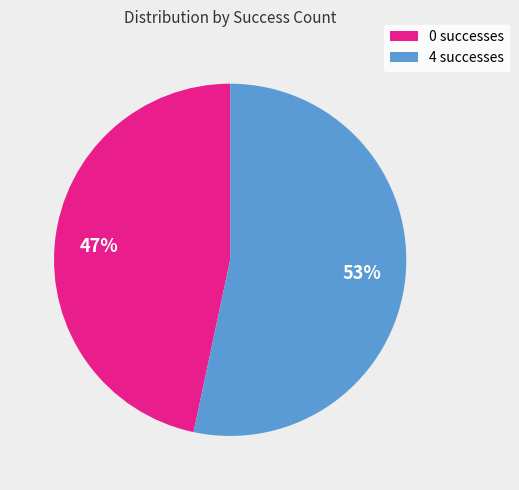

True or false: 4 accounts for 44% of the total.

False